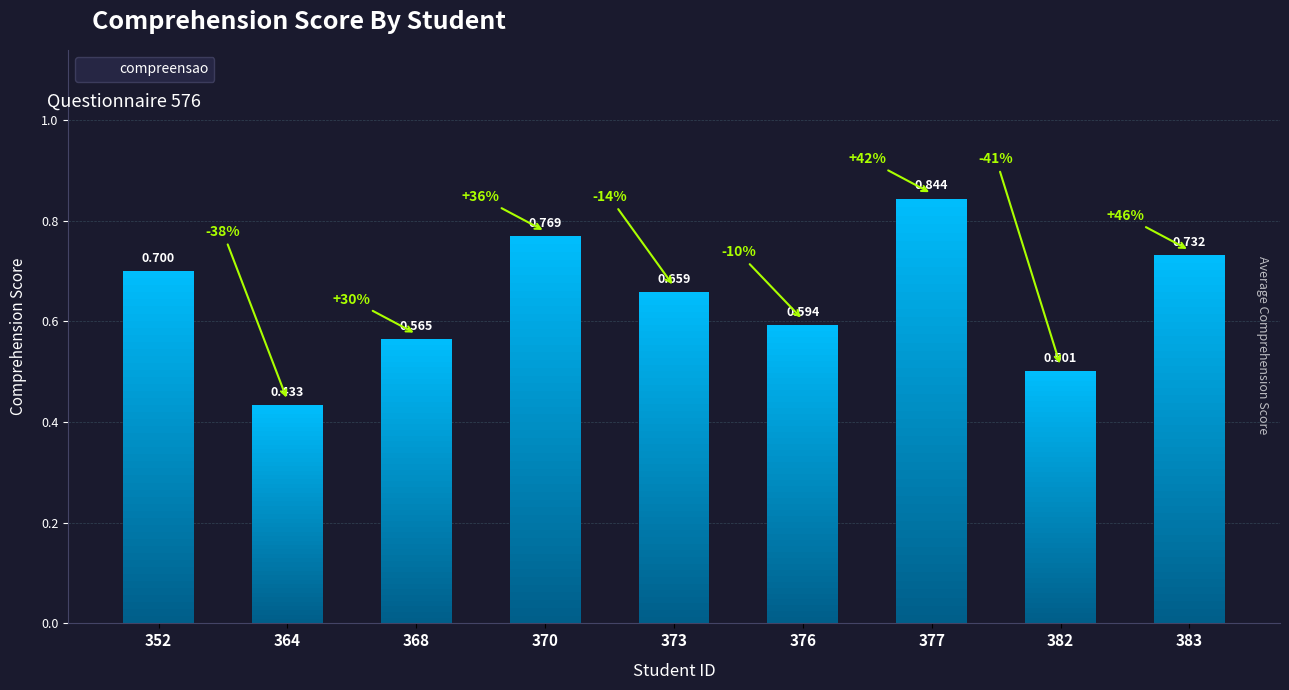

True or false: the data shows 0.8 at 377.

True